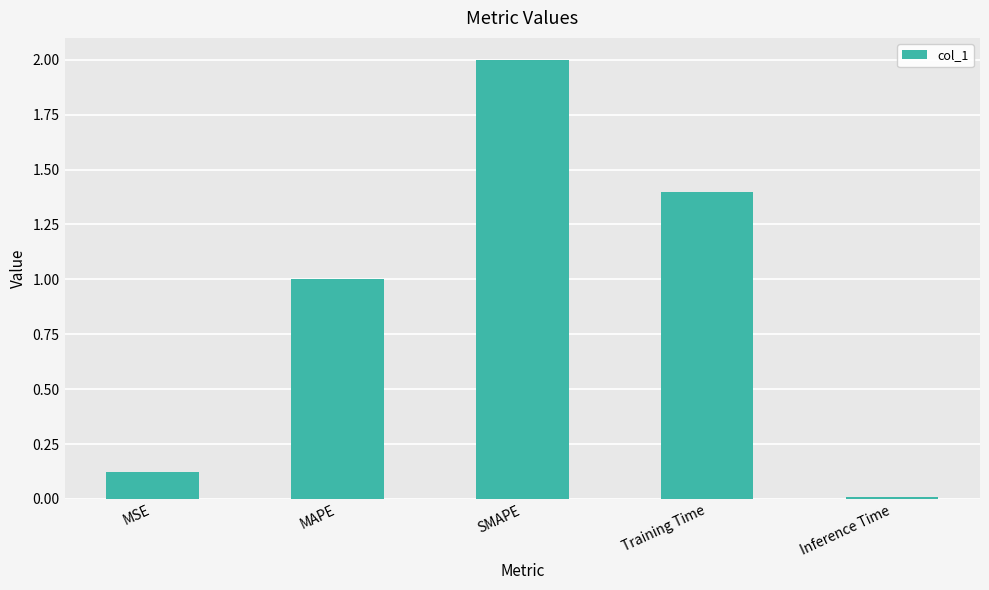

What is the change in value from MSE to Training Time?

+1.3